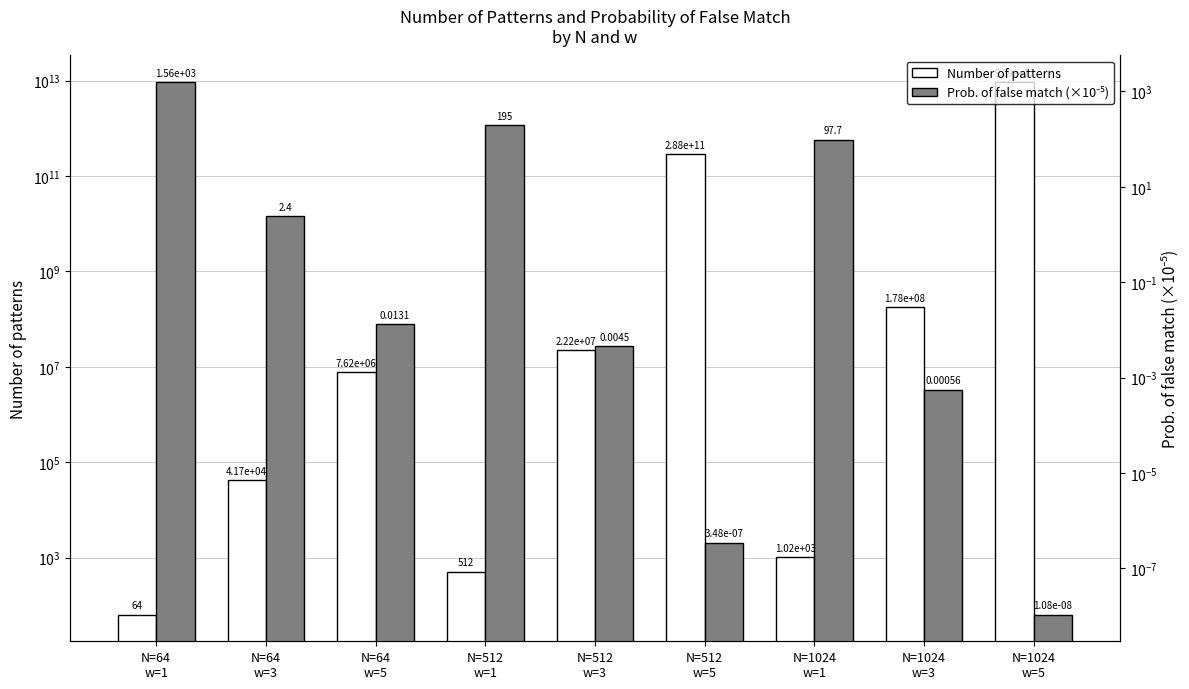

What is the label of the 4th bar from the right?

N=512
w=5